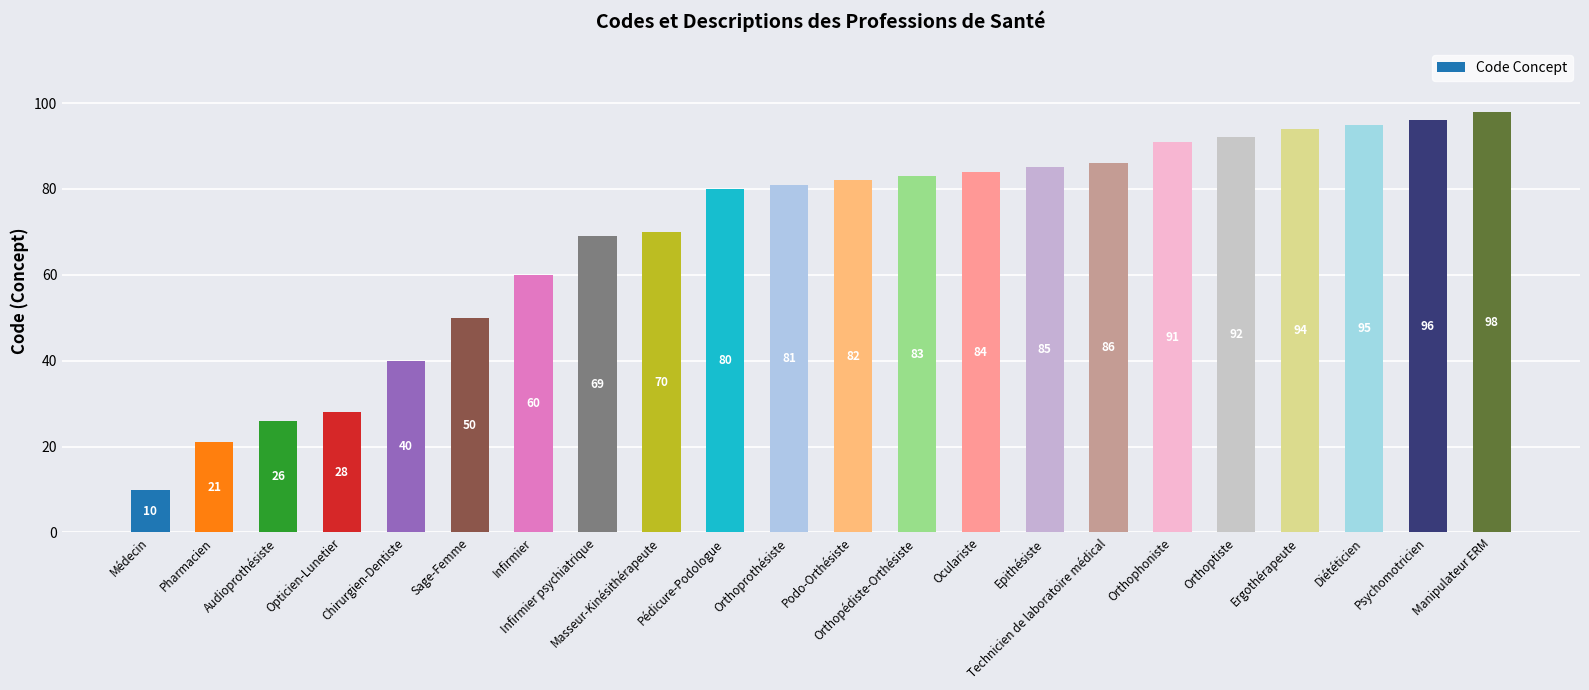

Reading left to right, list all the values displayed in this chart.

10	21	26	28	40	50	60	69	70	80	81	82	83	84	85	86	91	92	94	95	96	98